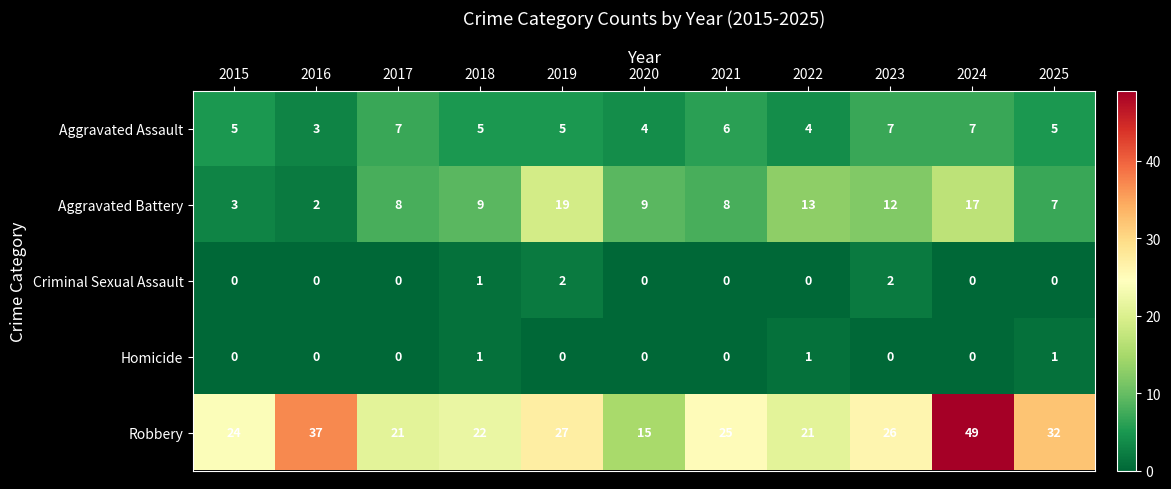

Rank the series by their maximum value, from highest to lowest.

Robbery, Aggravated Battery, Aggravated Assault, Criminal Sexual Assault, Homicide